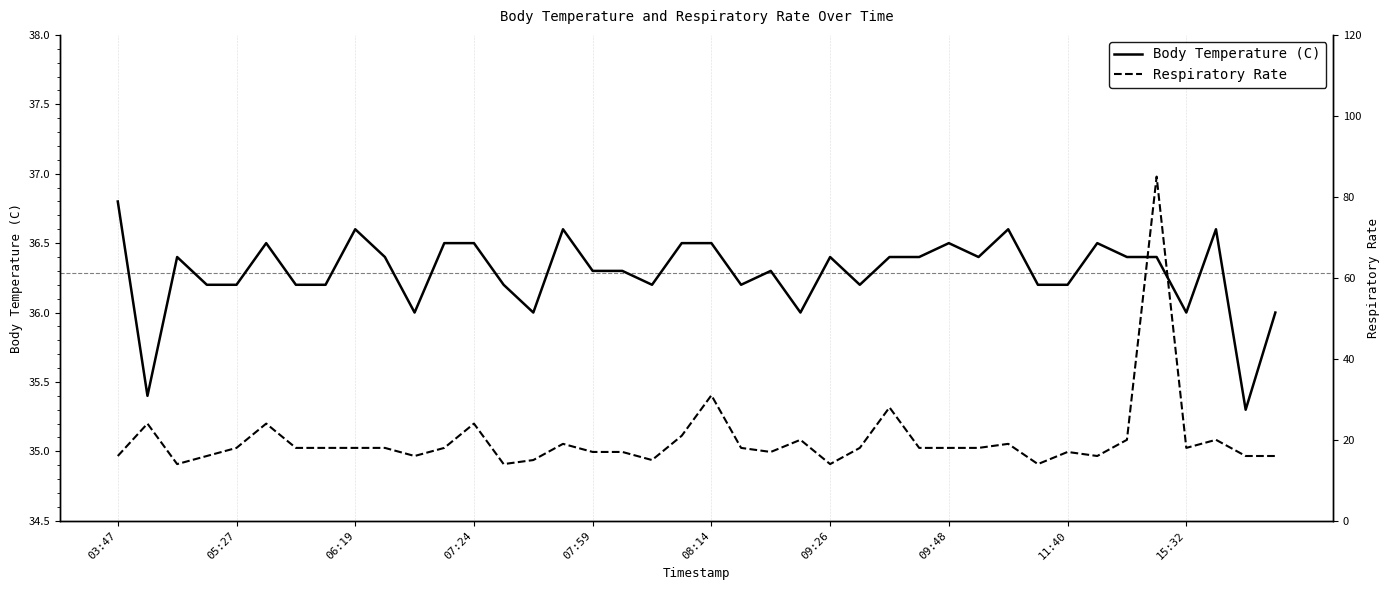

What is the spread (max minus min) of values at 30?

17.6